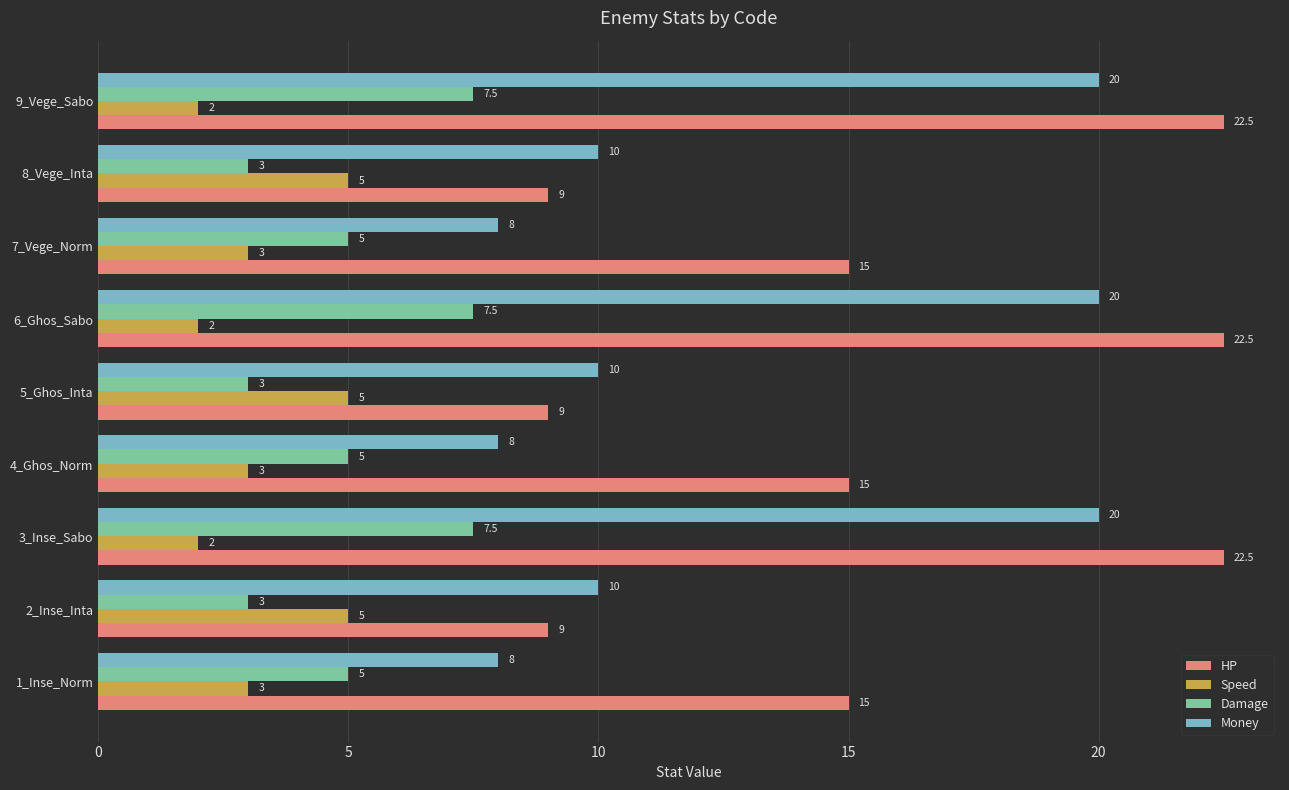

What is the greatest value displayed?

22.5